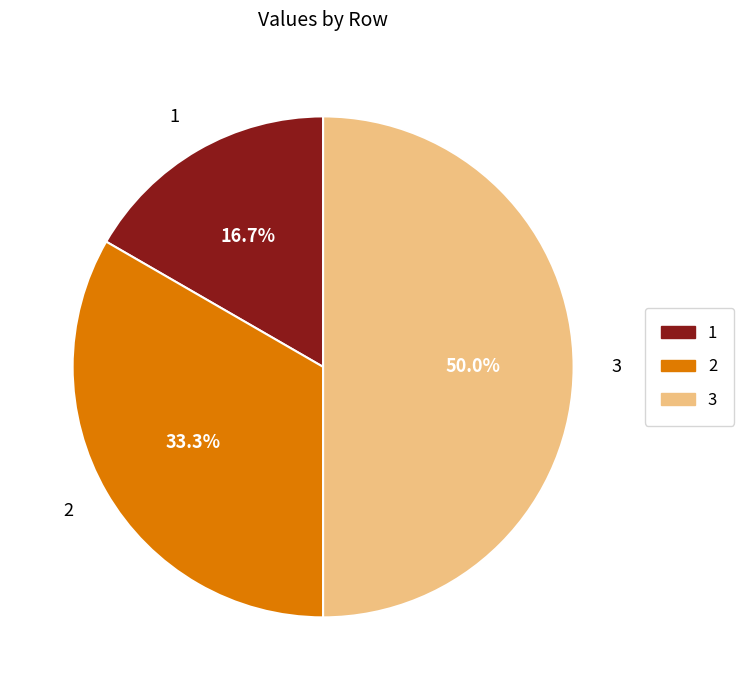

Does 2 account for over 50% of the chart?

No